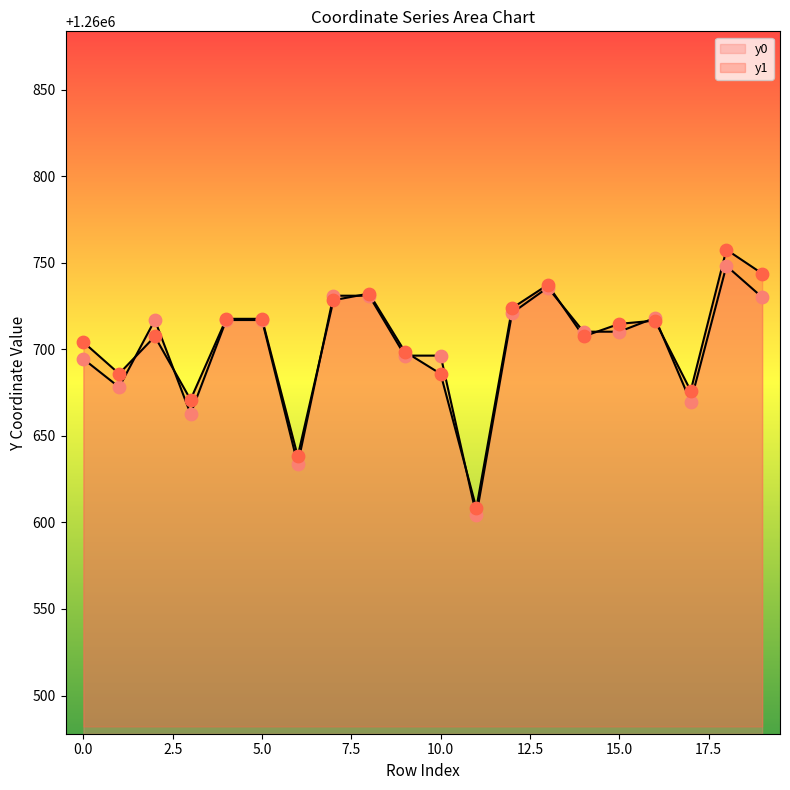

Which series reaches the maximum Y coordinate?

y1